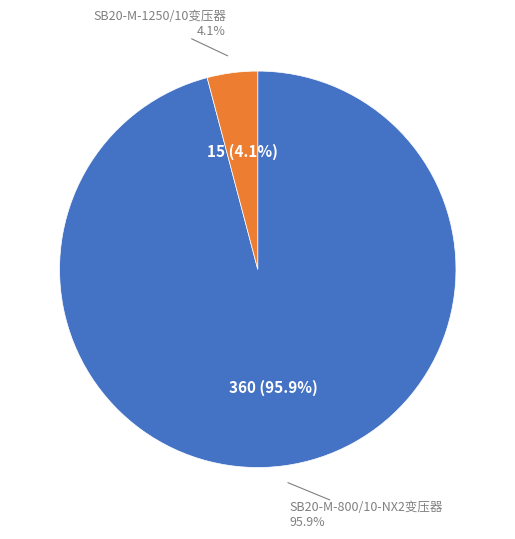

Is there a majority slice in this chart?

Yes